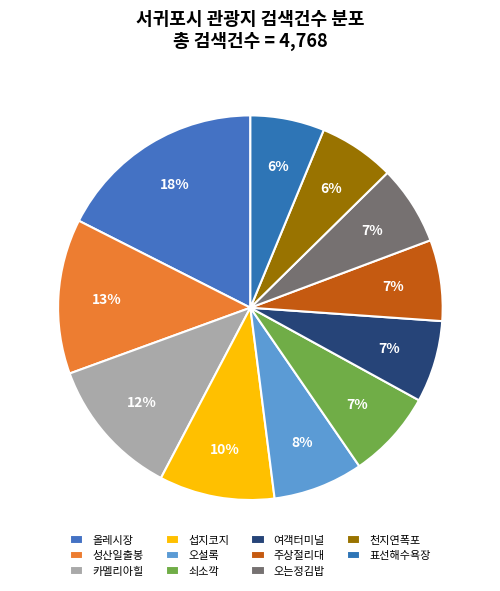

How many slices are in this pie chart?

11